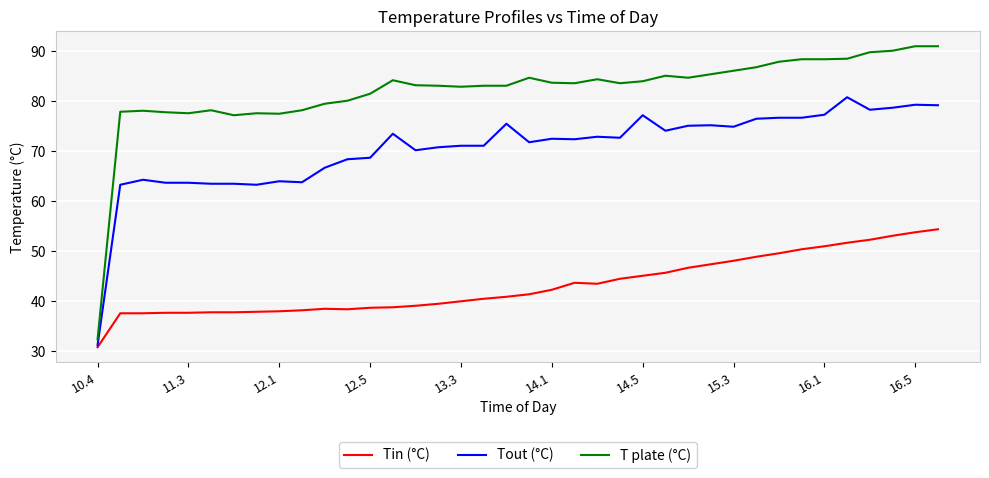

What is the sum of all Tout (°C) values?

2682.6